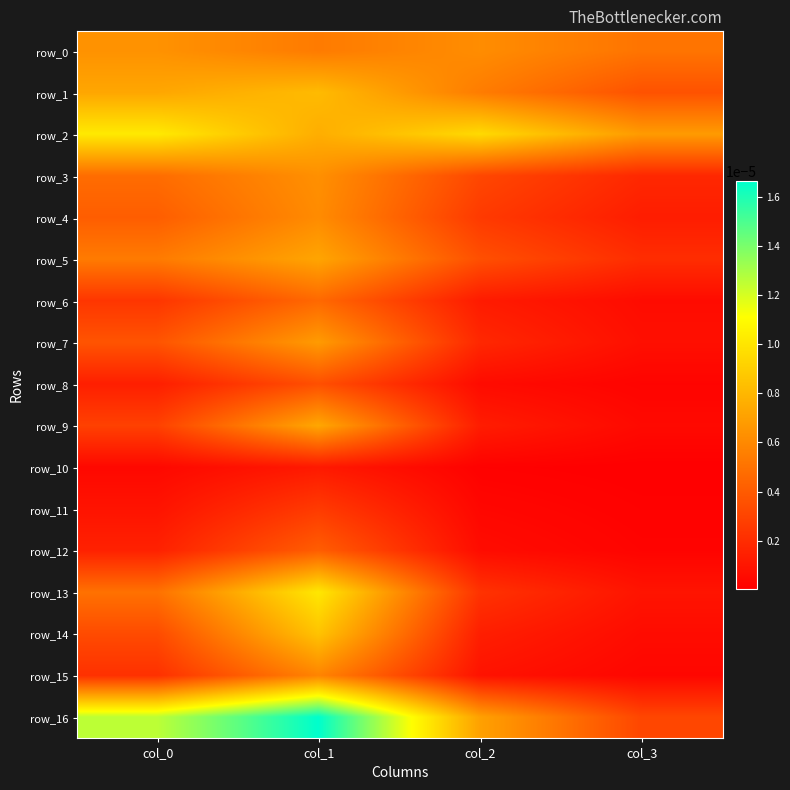

Is it true that row_12 equals 0.0 at col_1?

False